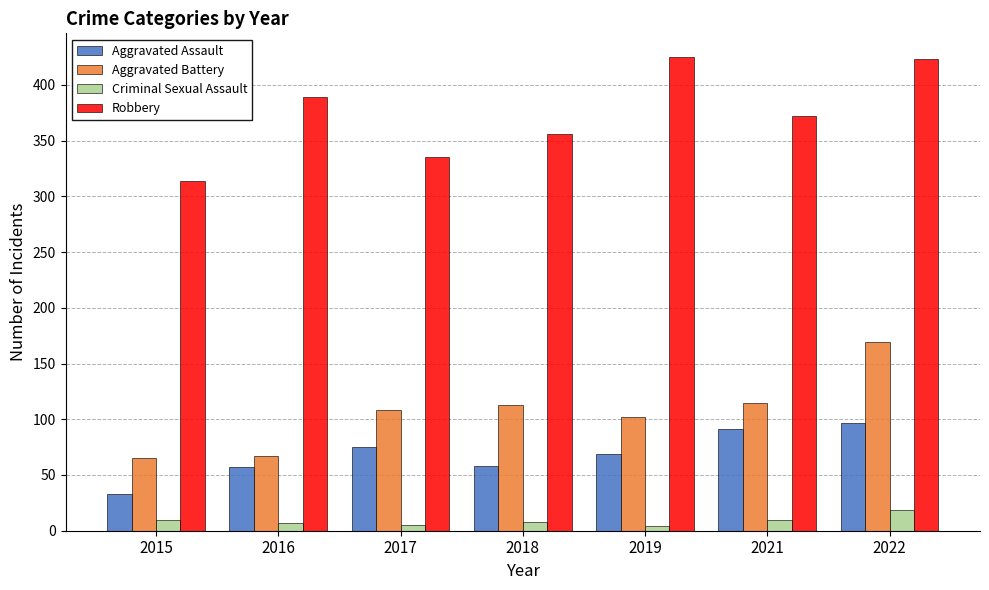

The value of Robbery at 2019 is 269. True or false?

False